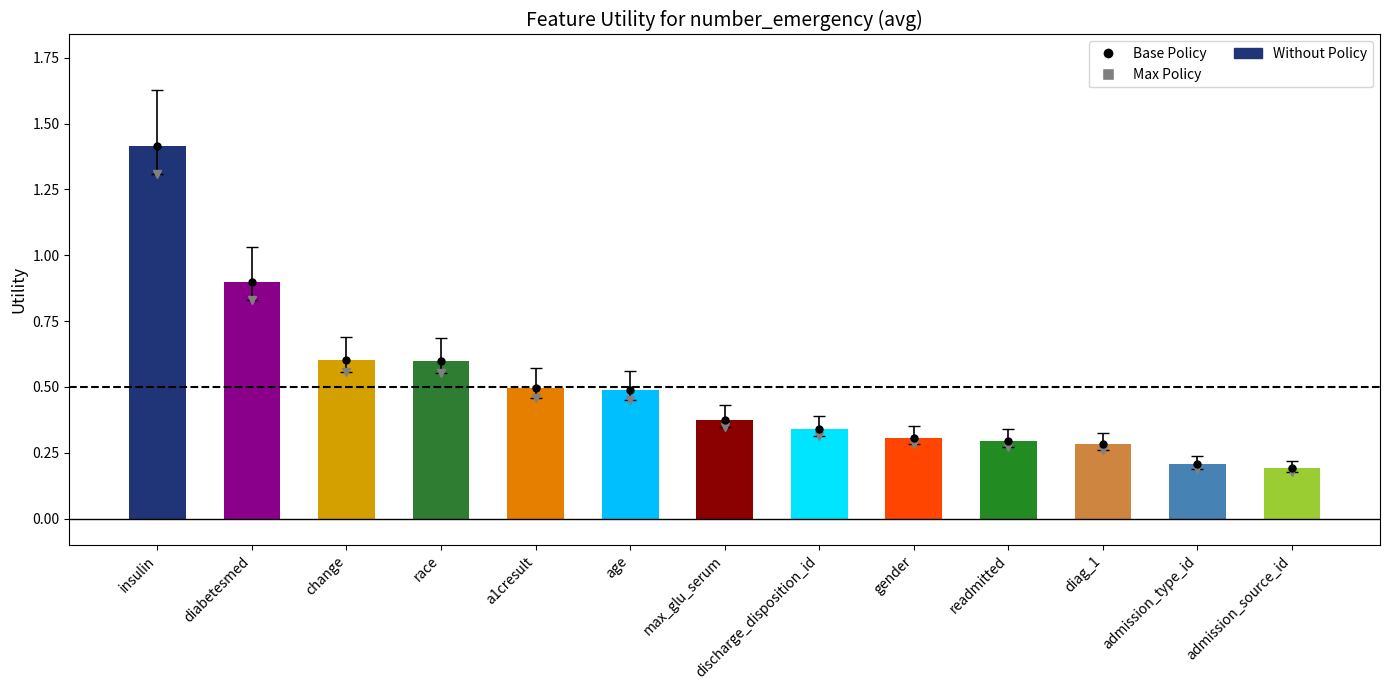

The value at admission_source_id is 0.3. True or false?

False